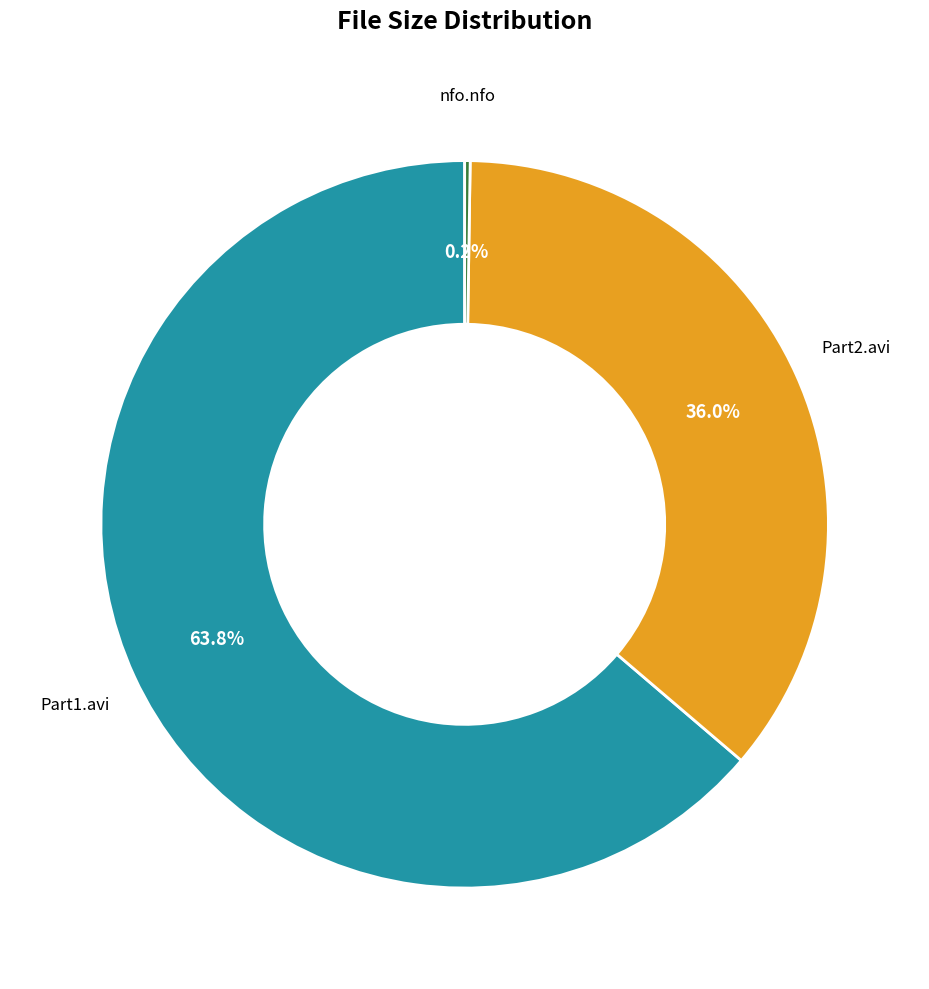

Combined, what portion of the pie is Part2.avi and Part1.avi?

99.8%